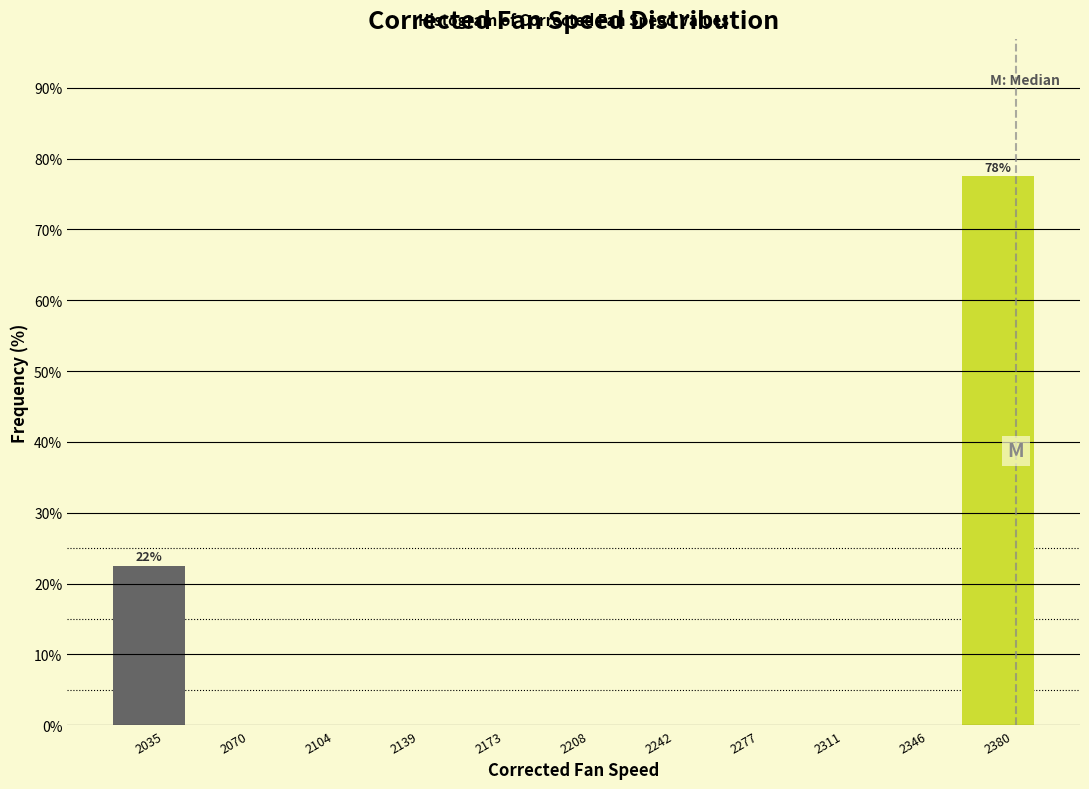

Over which range of the x-axis is the bar tallest?

2365 to 2400